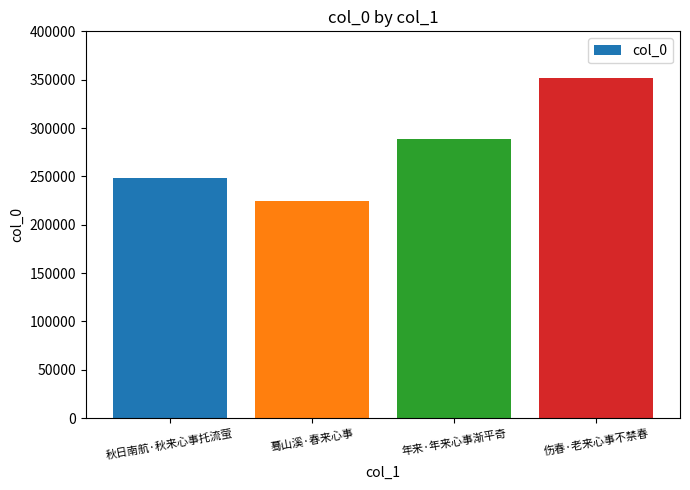

Reading left to right, transcribe all the data shown in this chart.

248390	224867	288950	352250